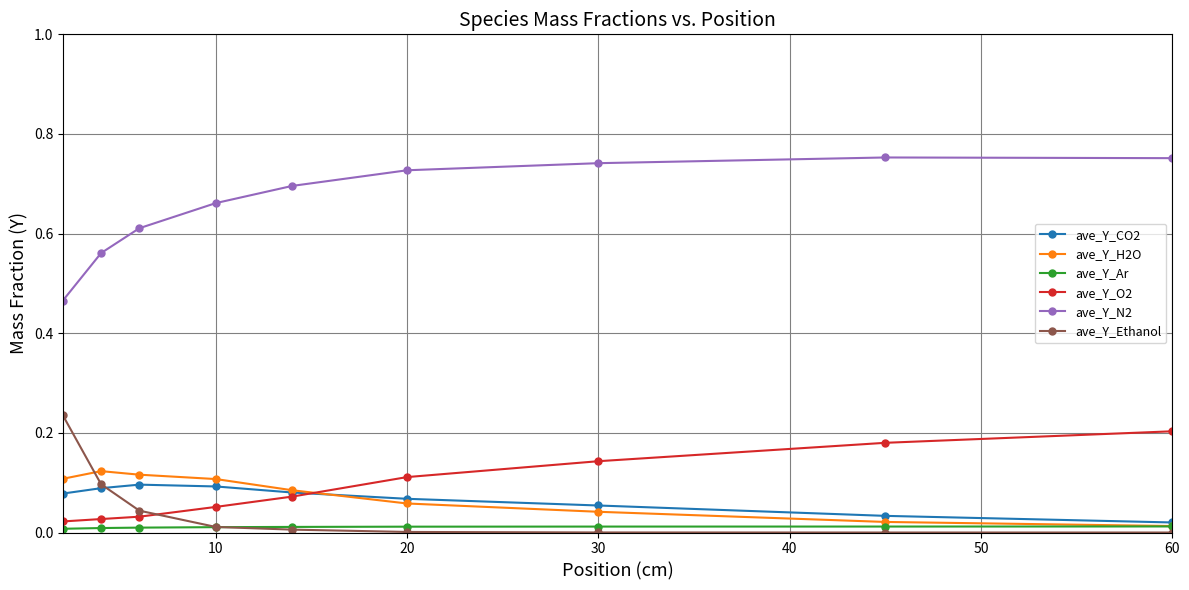

Which series has the largest range (max minus min)?

ave_Y_N2